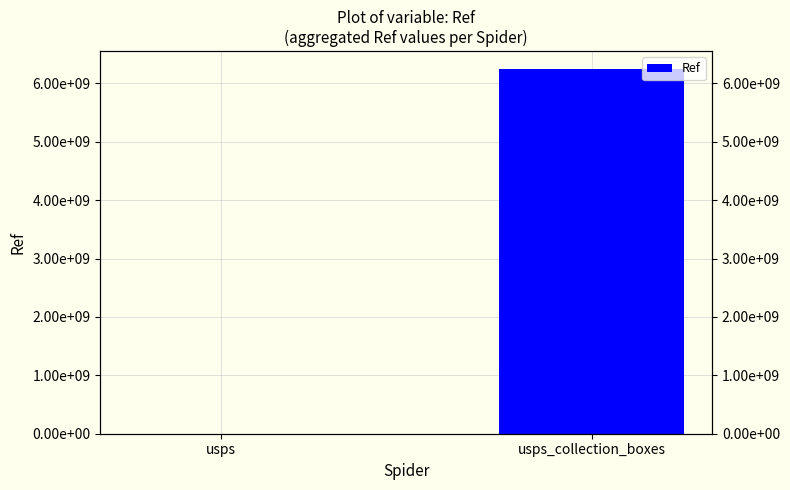

Is it true that the value at usps_collection_boxes is 3039494533?

False